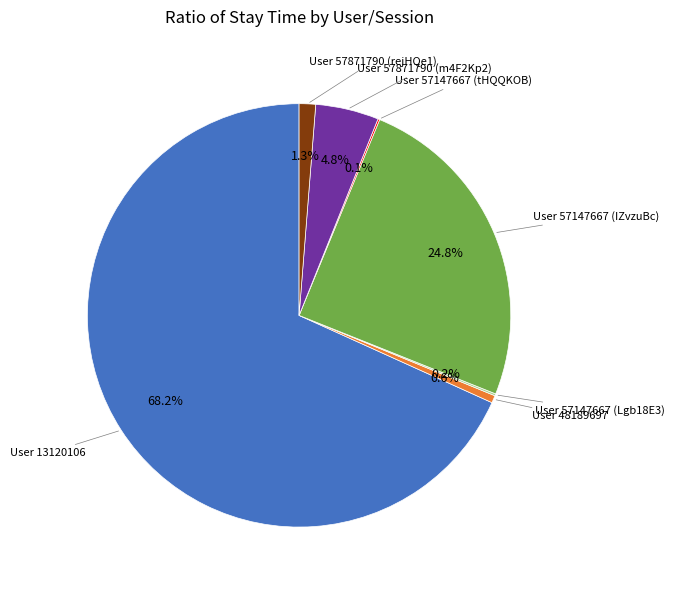

Is there a majority slice in this chart?

Yes